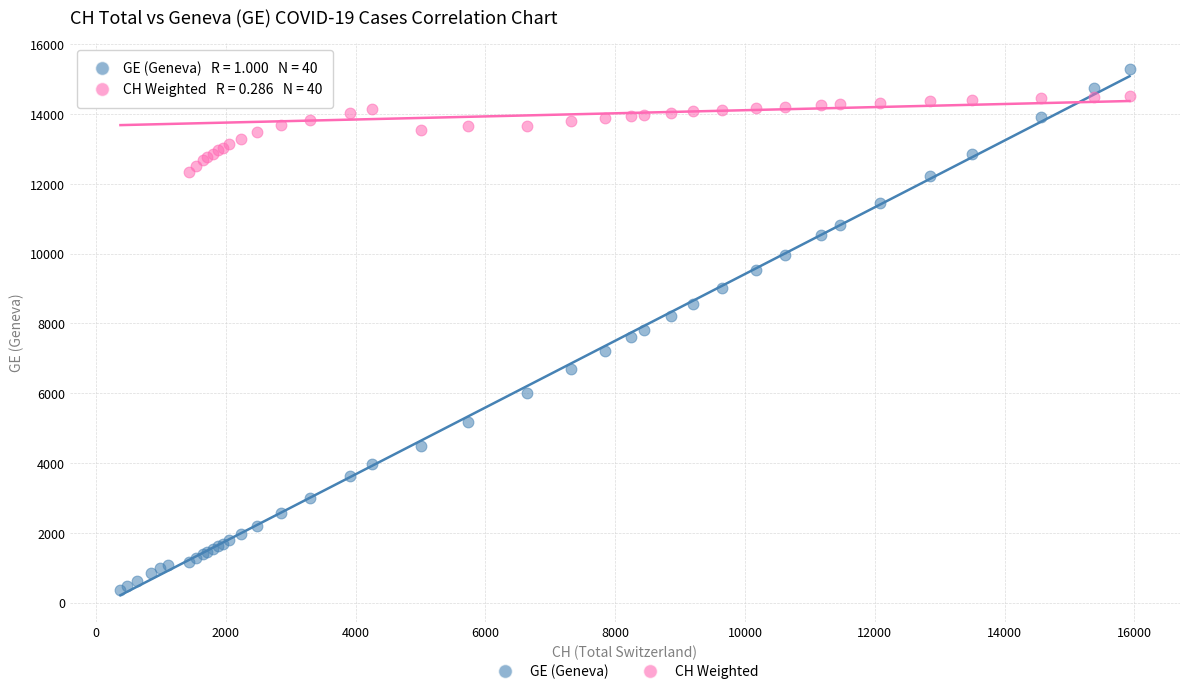

What are all the series names shown in the legend?

GE (Geneva), CH Weighted